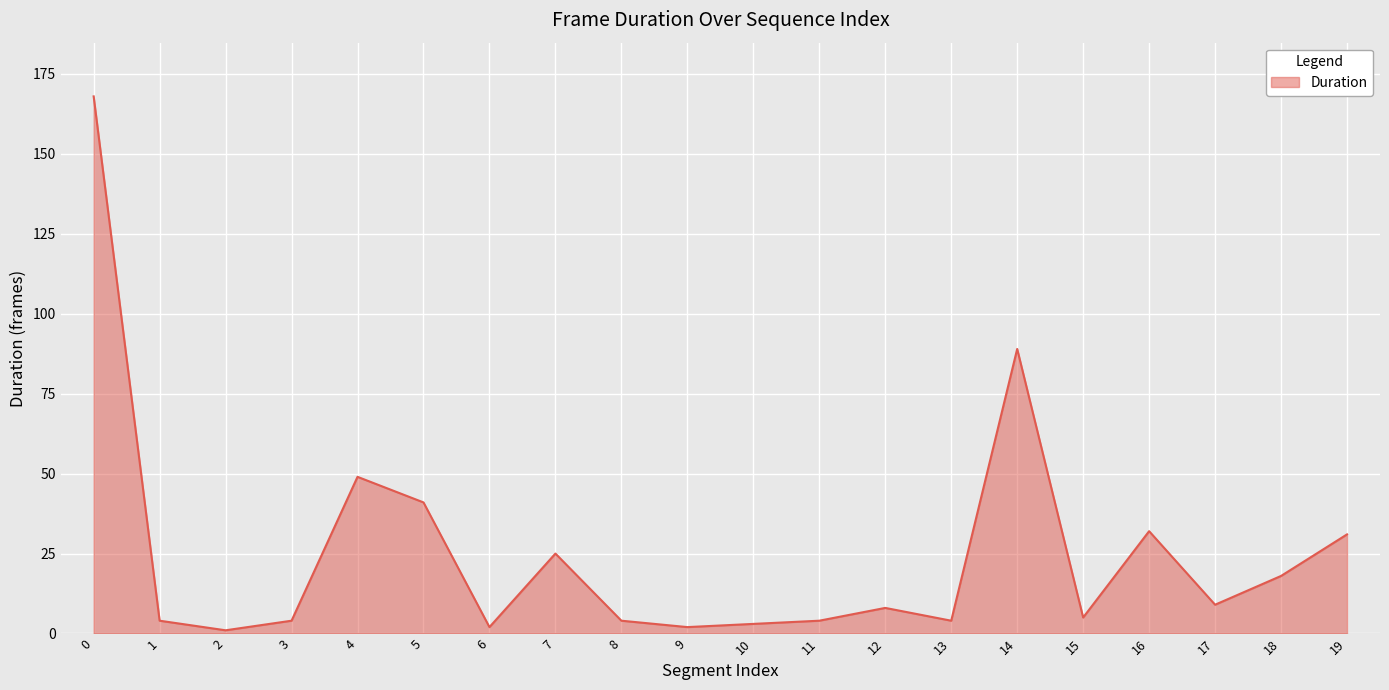

What is the difference between the maximum and minimum values?

167